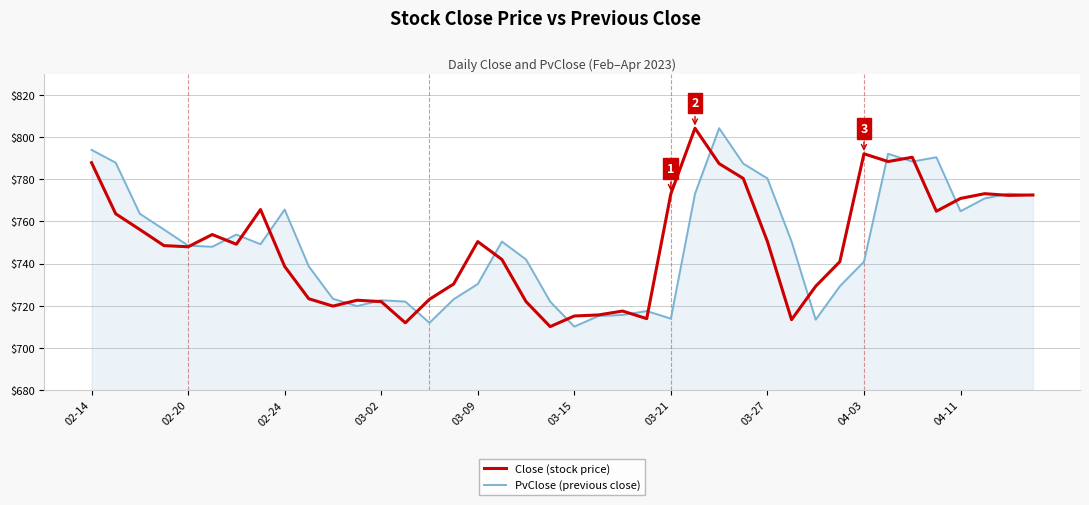

Is this an area chart (filled region under the line)?

No